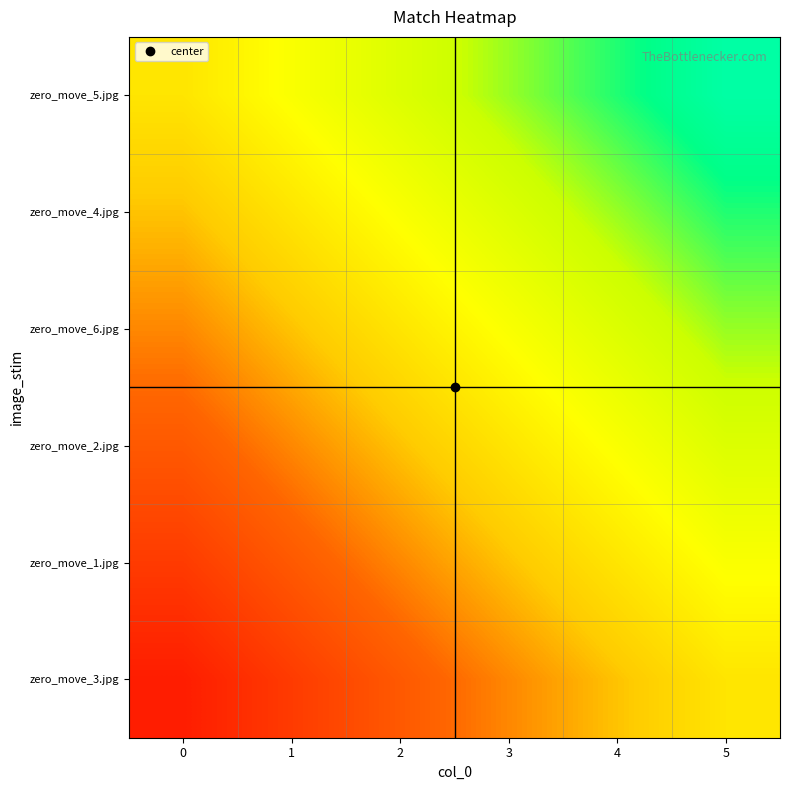

List the series in order of their peak value, highest first.

zero_move_5.jpg, zero_move_4.jpg, zero_move_6.jpg, zero_move_2.jpg, zero_move_1.jpg, zero_move_3.jpg